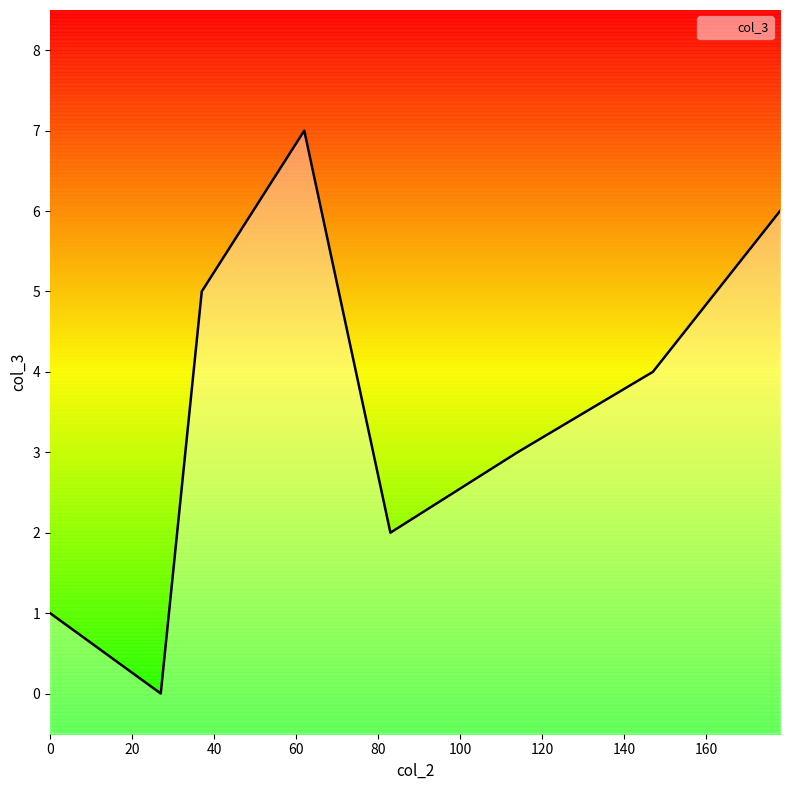

Rank the categories by value from highest to lowest.

62, 178, 37, 147, 114, 83, 0, 27